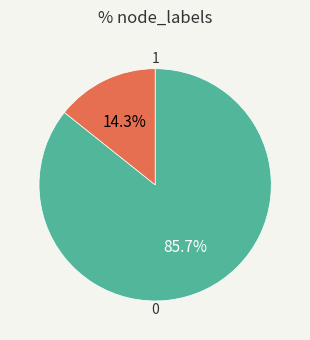

Is there a majority slice in this chart?

Yes